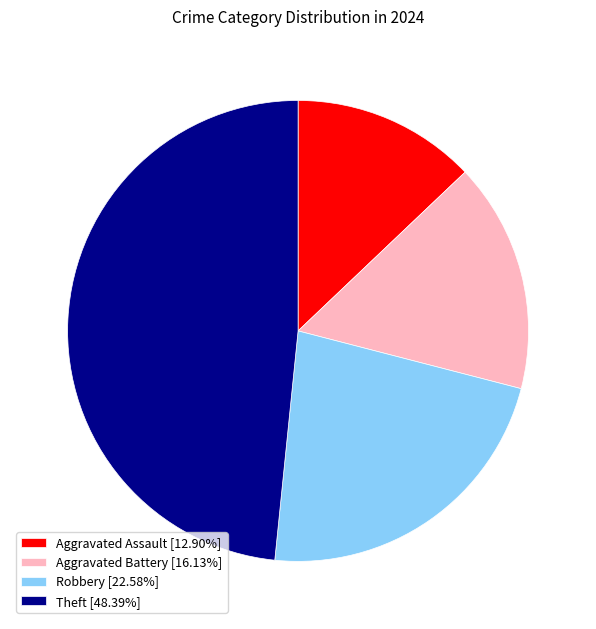

Does Aggravated Battery [16.13%] account for over 50% of the chart?

No